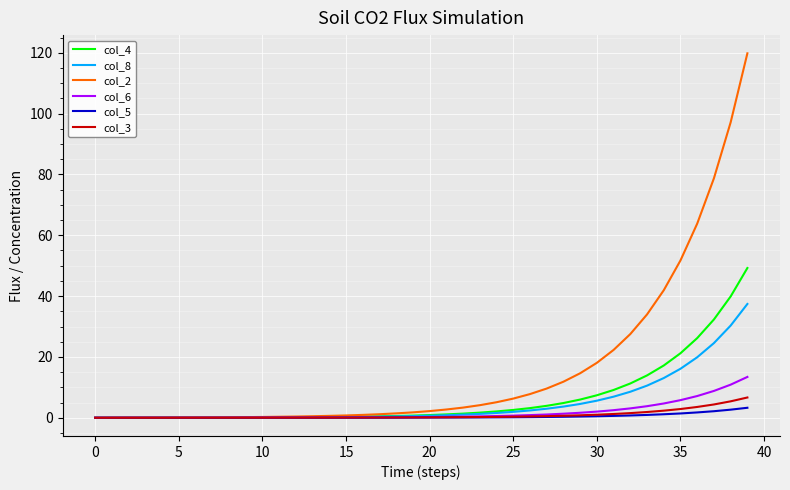

What is the maximum value shown in the chart?

119.8